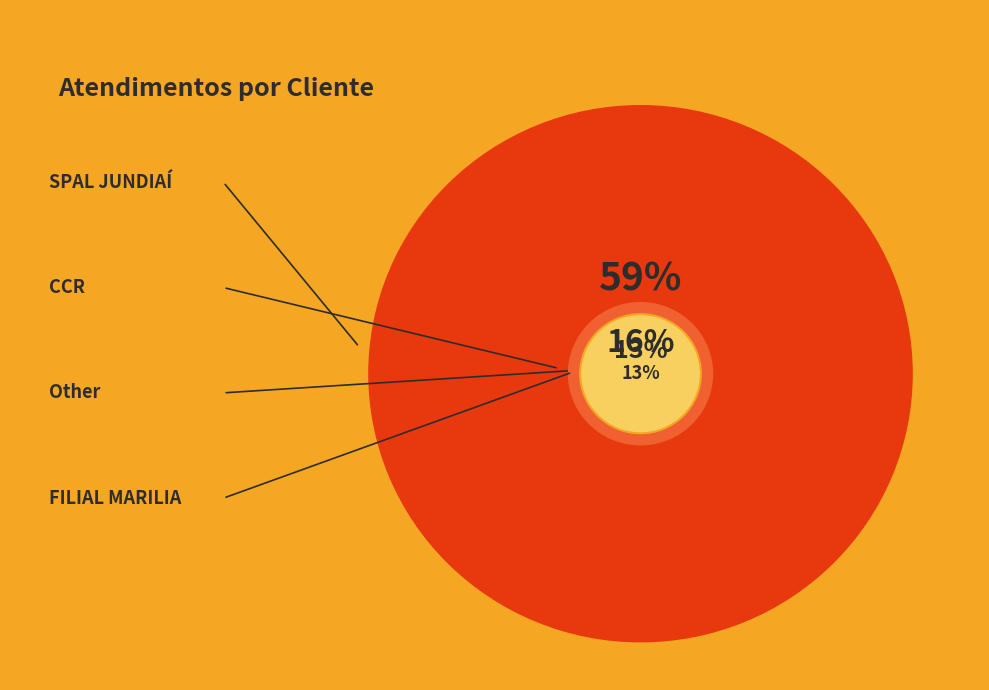

What is the largest slice in the pie chart?

SPAL JUNDIAÍ